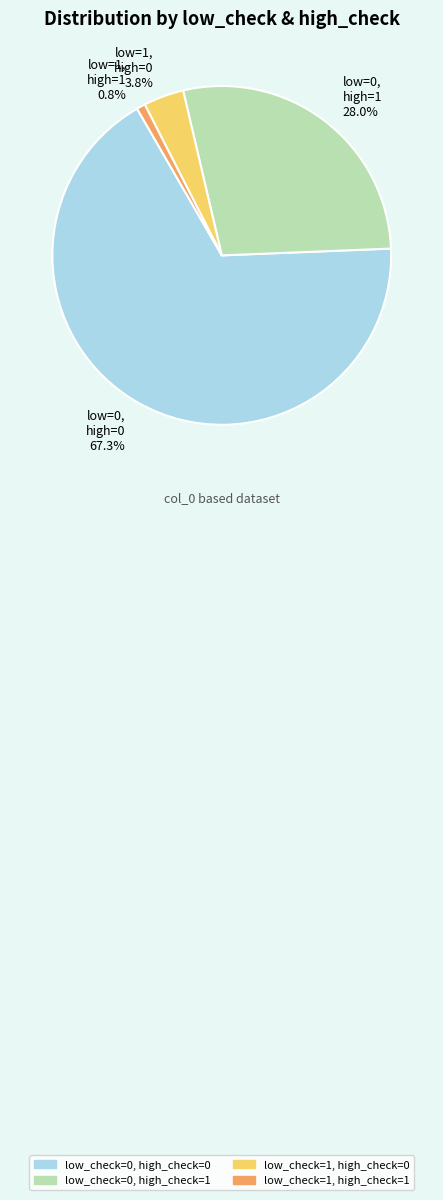

Is it true that low_check=1, high_check=0 is 4% of the pie?

True